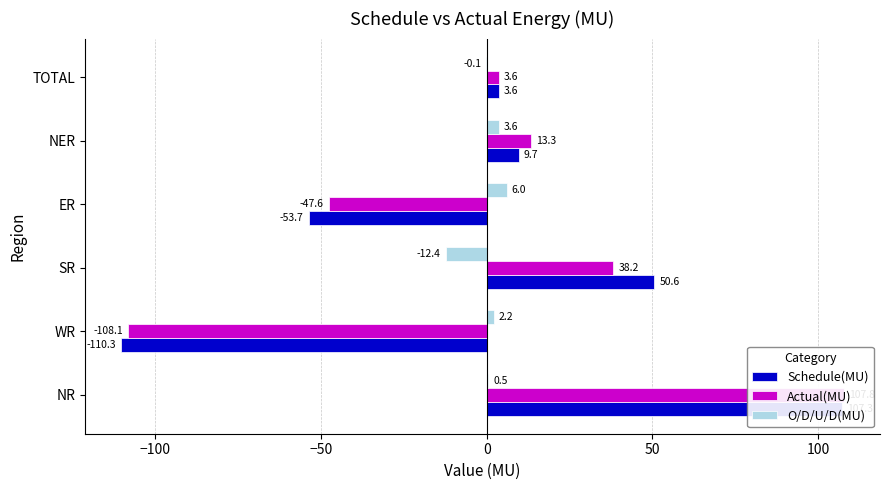

The Schedule(MU) series shows -93.9 at ER. True or false?

False